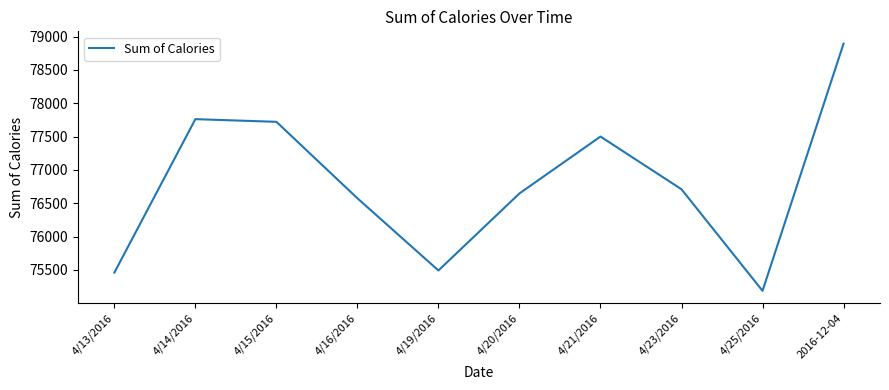

Reading left to right, list all the values displayed in this chart.

75459	77761	77721	76574	75491	76647	77500	76709	75186	78893